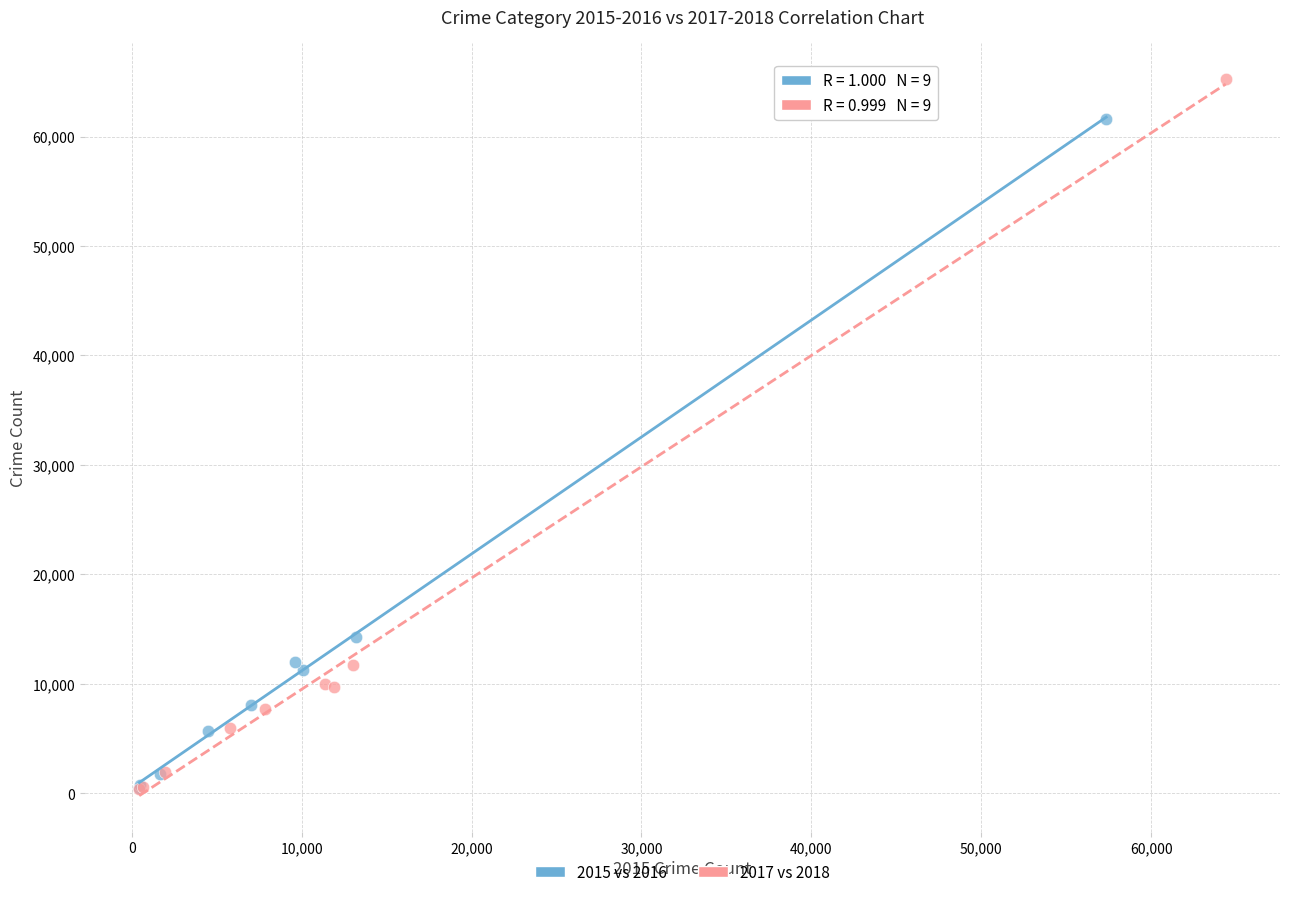

Which series contains the highest Y value?

2017 vs 2018